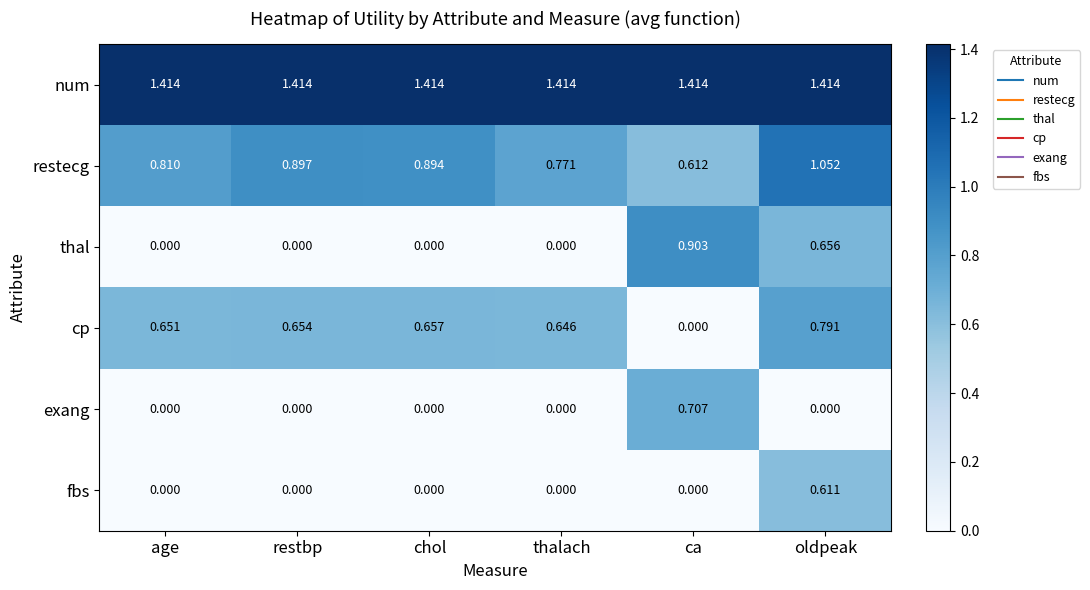

Rank the series by their maximum value, from highest to lowest.

num, restecg, thal, cp, exang, fbs